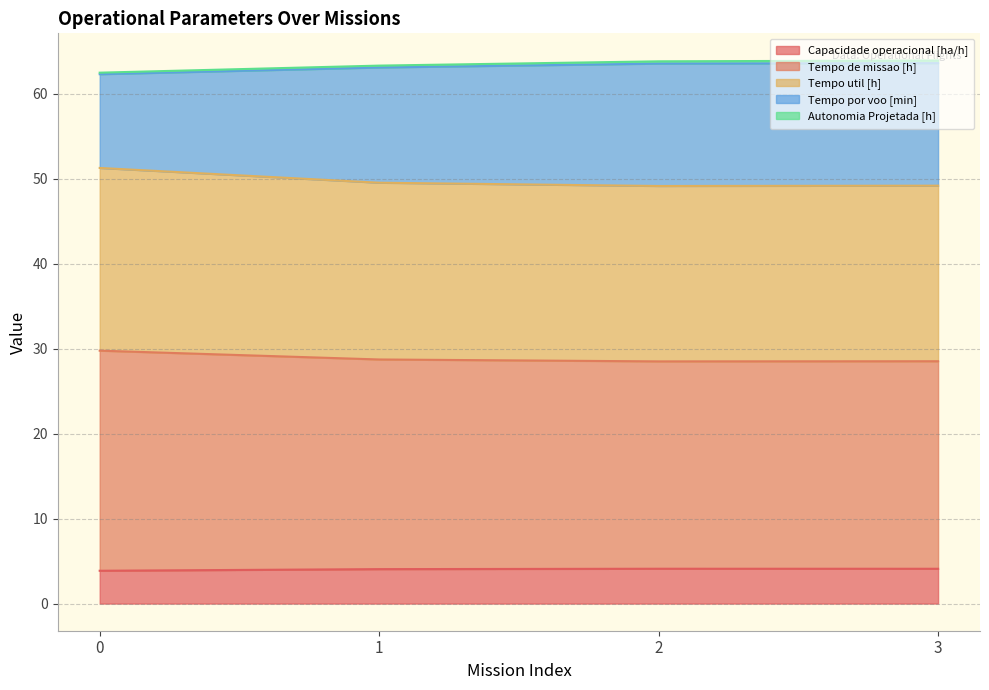

Between 0 and 2, which is larger?

2